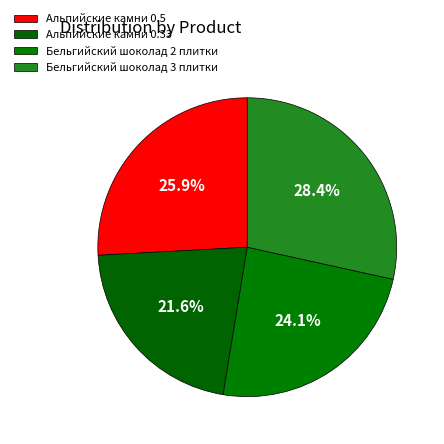

How many slices are in this pie chart?

4